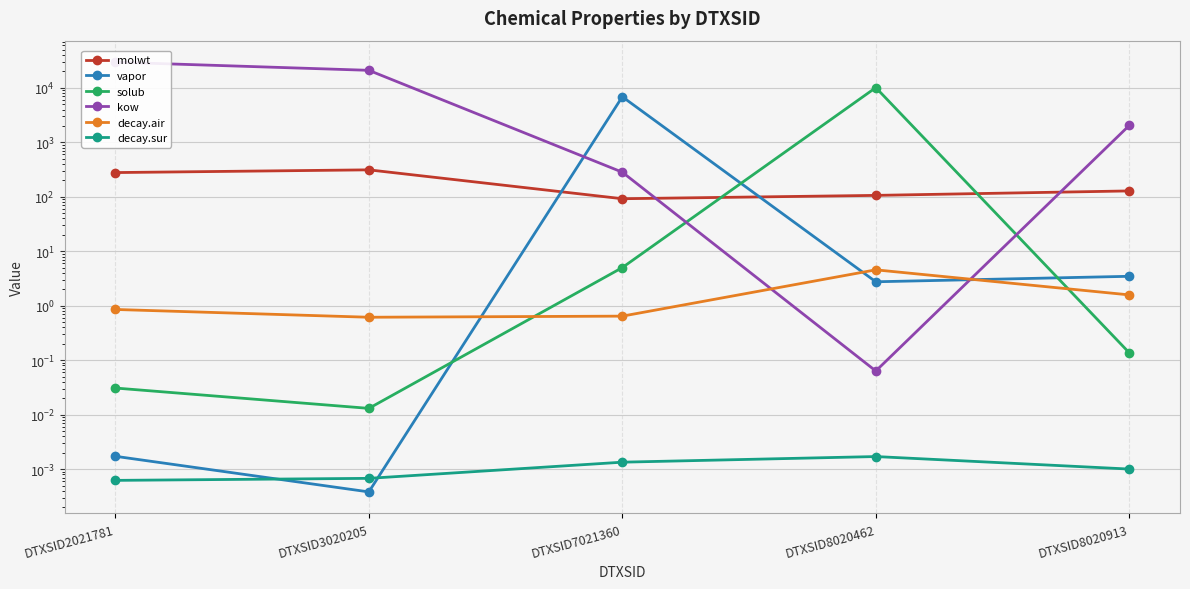

Between which two adjacent categories do kow and solub first intersect?

DTXSID7021360 and DTXSID8020462